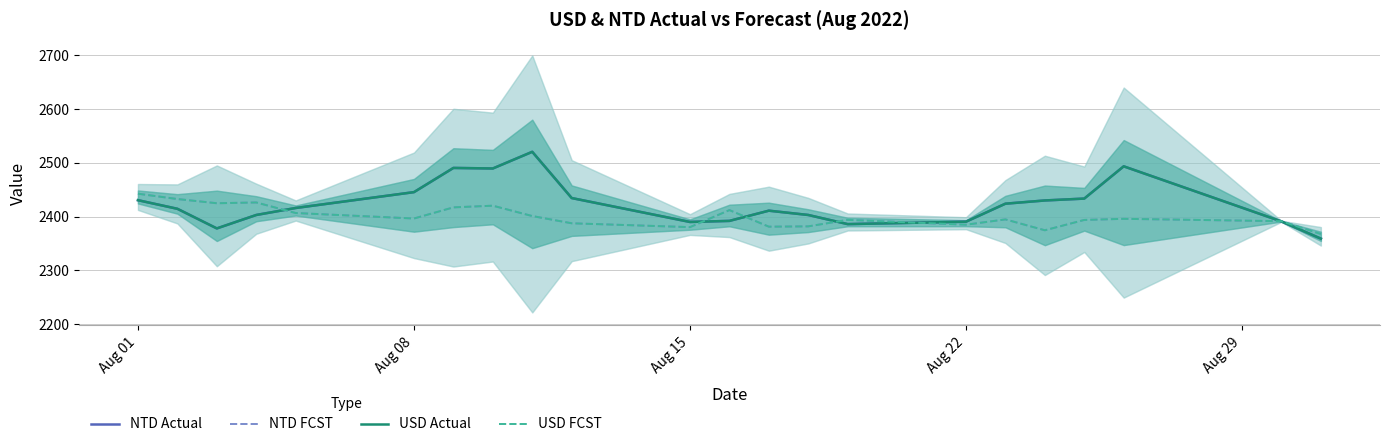

In NTD Actual, how many points are lower than both neighbors (excluding endpoints)?

4